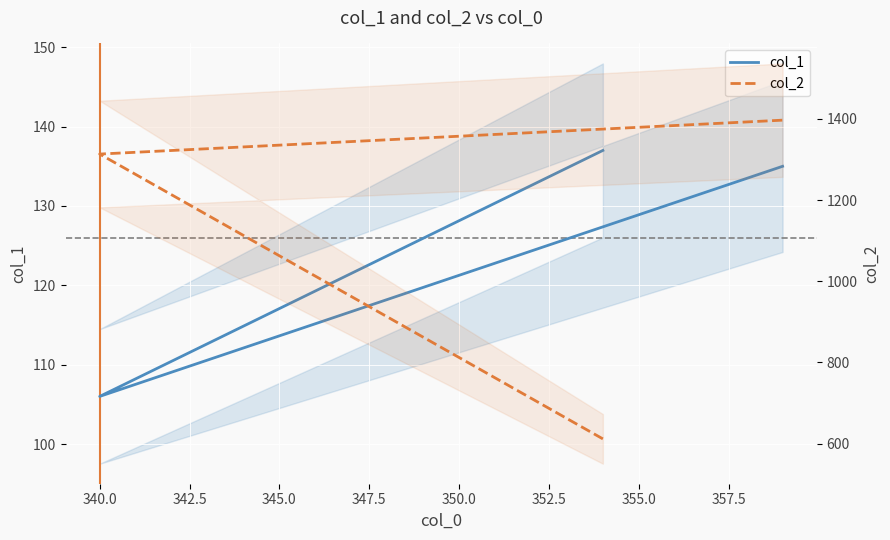

True or false: col_2 has a value of 1961.0 at 340.0.

False